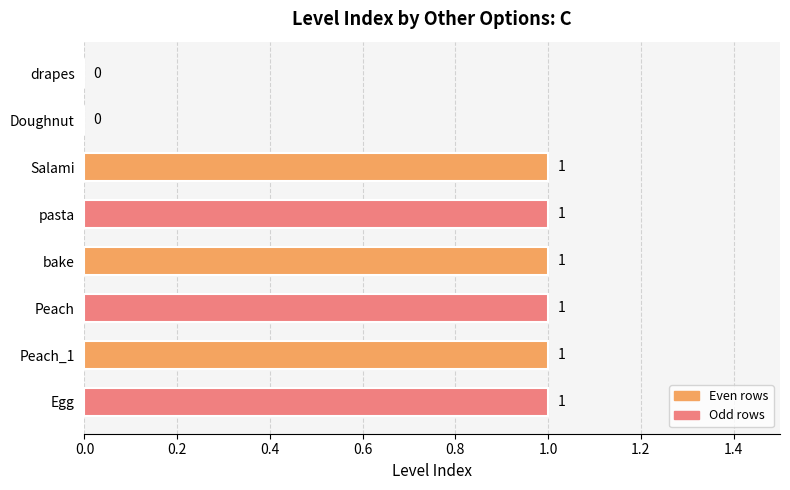

What is the sum of all values?

6